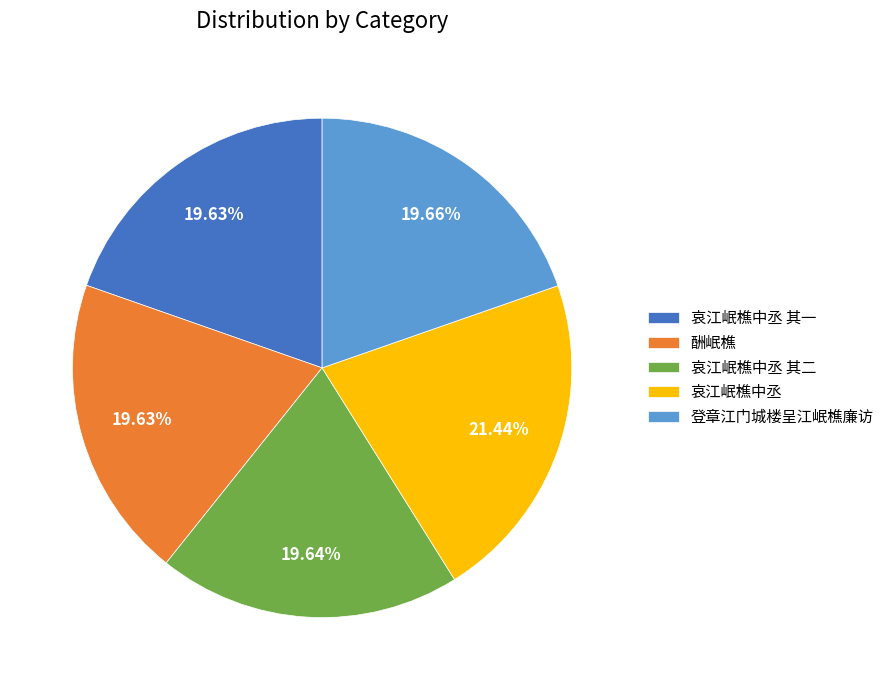

Count the number of slices in the pie.

5